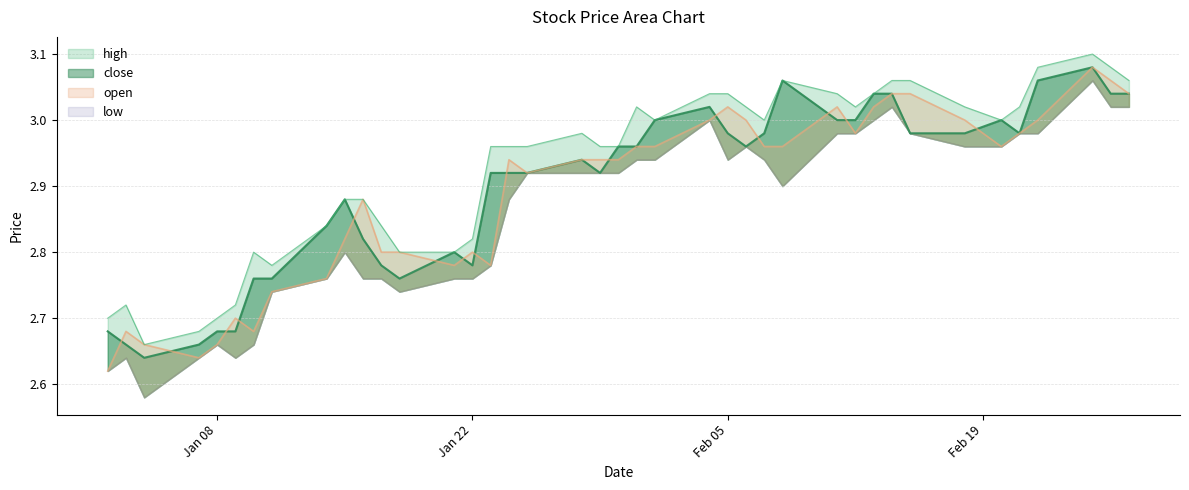

True or false: close and open intersect in this chart.

True